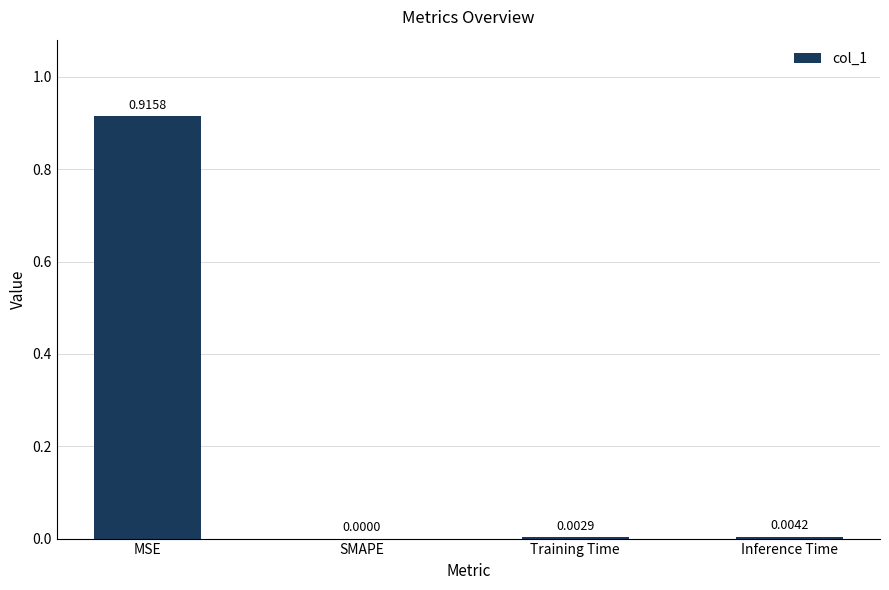

Which category has the highest value across all series?

MSE